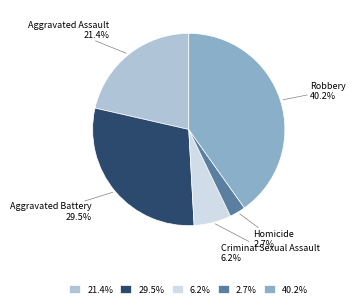

Rank the categories by value from lowest to highest.

Homicide, Criminal Sexual Assault, Aggravated Assault, Aggravated Battery, Robbery